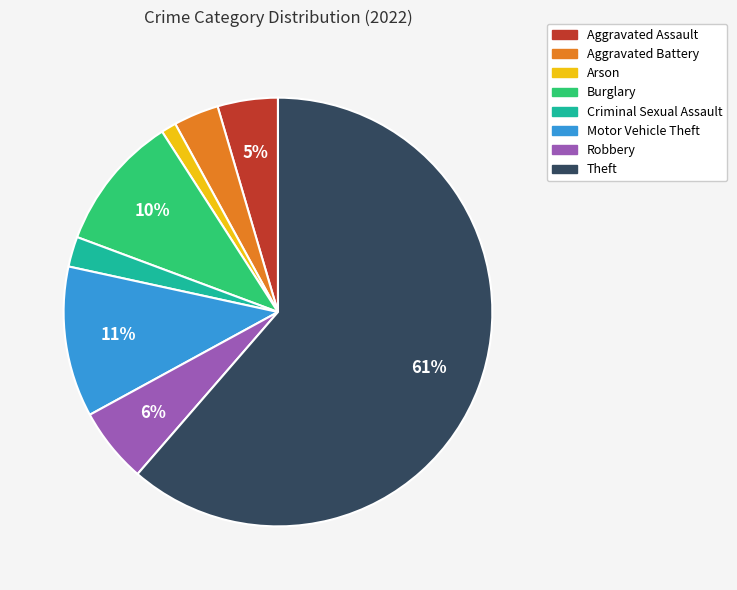

To the nearest percent, what is the average slice percentage?

12%